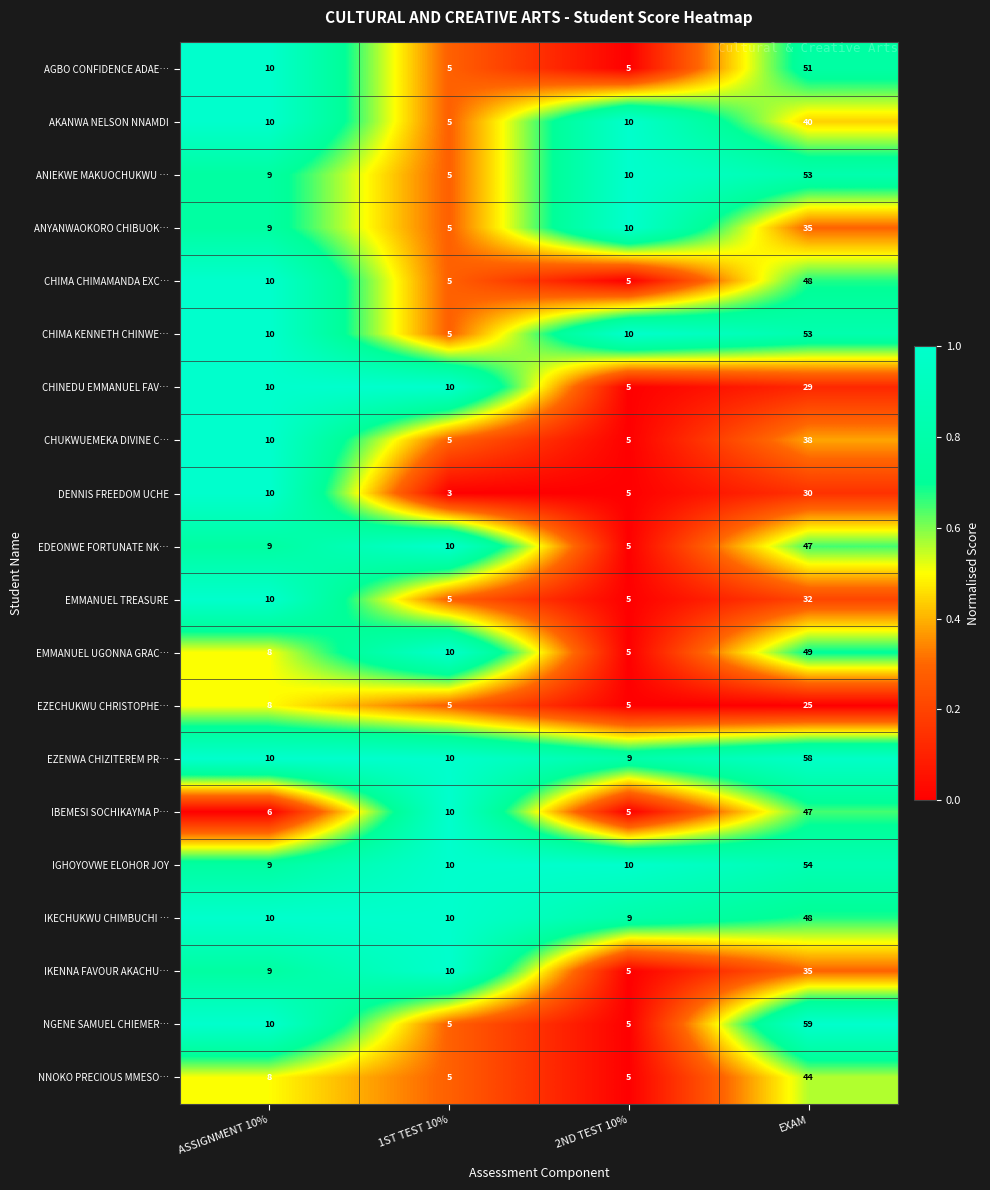

How many series are shown in this chart?

20